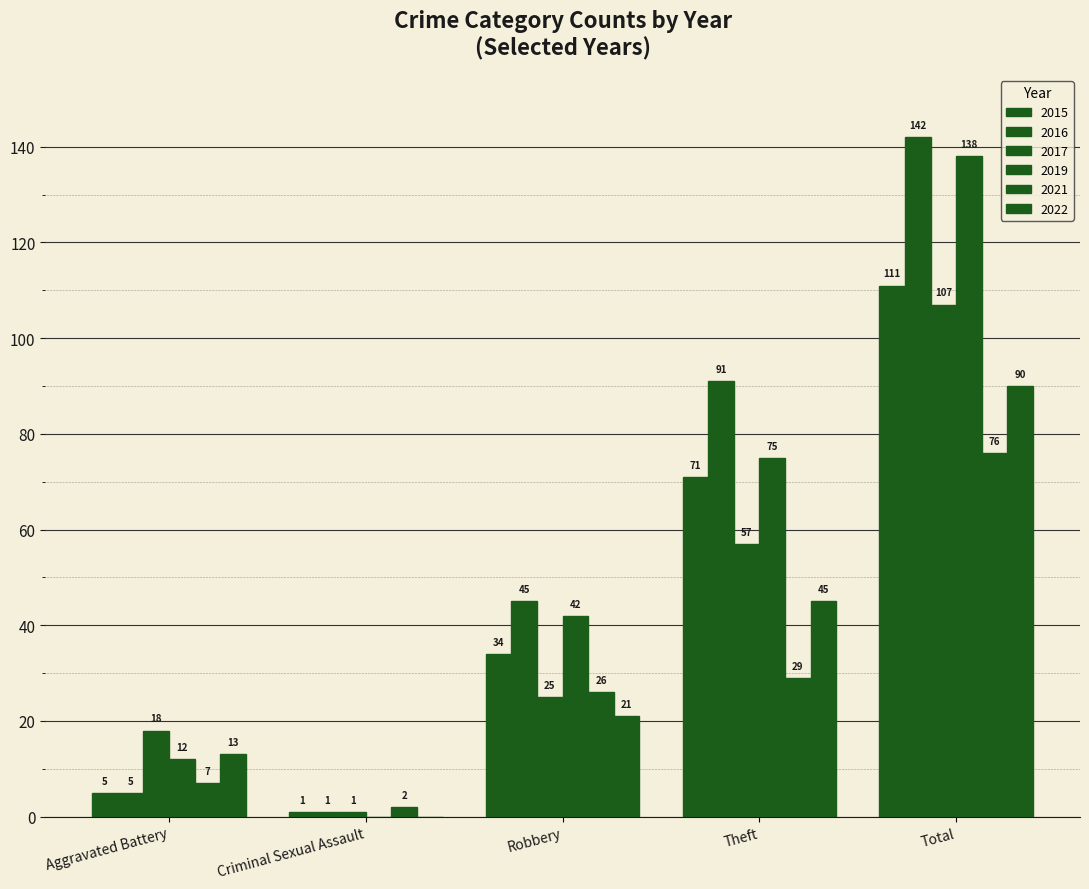

What is the difference between the highest and lowest values at Theft?

62